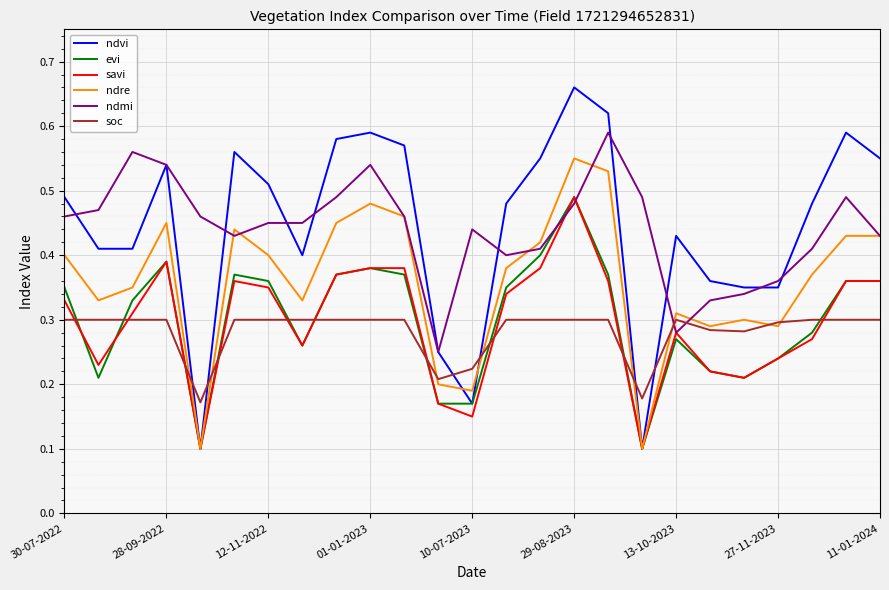

Which series has the largest range (max minus min)?

ndvi